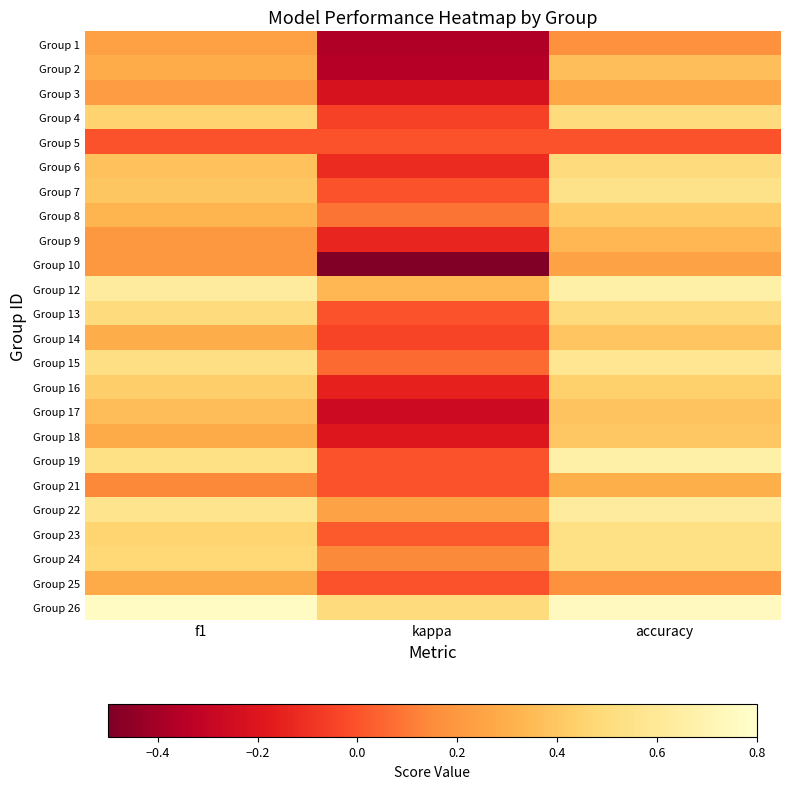

Reading left to right, extract all data points from this chart.

Group 1: f1=0.2	kappa=-0.4	accuracy=0.2
Group 2: f1=0.3	kappa=-0.4	accuracy=0.4
Group 3: f1=0.2	kappa=-0.2	accuracy=0.3
Group 4: f1=0.5	kappa=-0.1	accuracy=0.5
Group 5: f1=0.0	kappa=0.0	accuracy=0.0
Group 6: f1=0.4	kappa=-0.1	accuracy=0.5
Group 7: f1=0.4	kappa=0.0	accuracy=0.6
Group 8: f1=0.3	kappa=0.1	accuracy=0.4
Group 9: f1=0.2	kappa=-0.1	accuracy=0.3
Group 10: f1=0.2	kappa=-0.5	accuracy=0.2
Group 12: f1=0.6	kappa=0.3	accuracy=0.7
Group 13: f1=0.5	kappa=0.0	accuracy=0.5
Group 14: f1=0.3	kappa=-0.0	accuracy=0.4
Group 15: f1=0.5	kappa=0.1	accuracy=0.6
Group 16: f1=0.4	kappa=-0.2	accuracy=0.4
Group 17: f1=0.4	kappa=-0.3	accuracy=0.4
Group 18: f1=0.3	kappa=-0.2	accuracy=0.4
Group 19: f1=0.5	kappa=0.0	accuracy=0.7
Group 21: f1=0.1	kappa=0.0	accuracy=0.3
Group 22: f1=0.6	kappa=0.2	accuracy=0.6
Group 23: f1=0.5	kappa=0.0	accuracy=0.5
Group 24: f1=0.5	kappa=0.1	accuracy=0.5
Group 25: f1=0.3	kappa=0.0	accuracy=0.2
Group 26: f1=0.8	kappa=0.5	accuracy=0.8